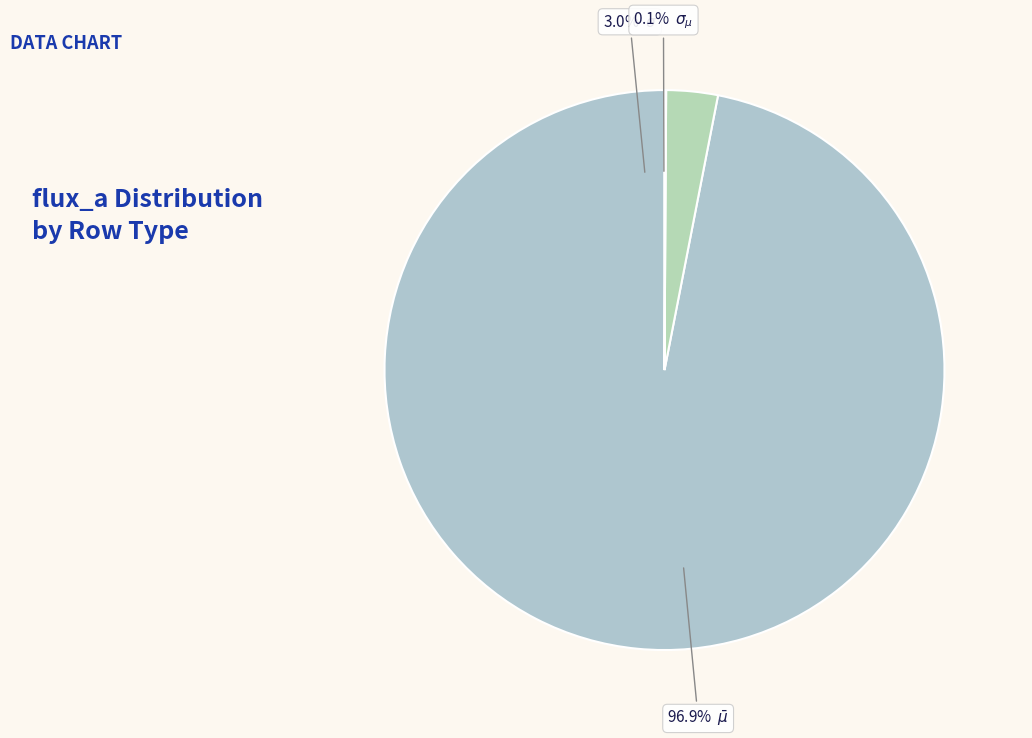

Which slice represents more than half of the pie?

$\bar\mu$